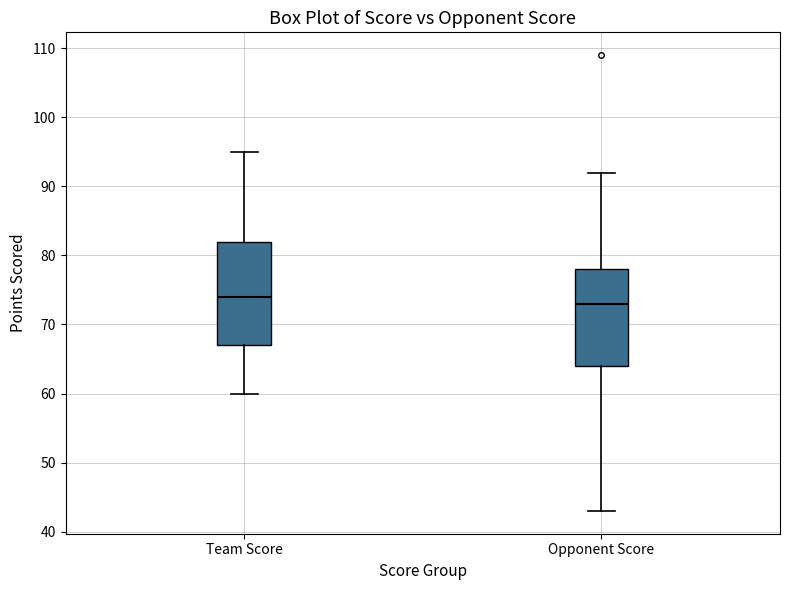

Reading left to right, transcribe this box plot: for each box, give where its median line is, the range the box spans, and where its two whiskers end, as read against the y-axis. The values are not printed on the chart, so give them approximately, as read against the axis.

Team Score: median 74, box 67 to 82, whiskers 60 to 95
Opponent Score: median 73, box 64 to 78, whiskers 43 to 92